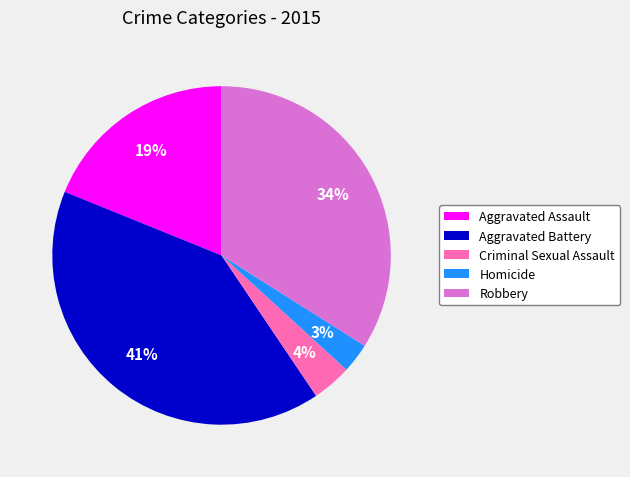

To the nearest percent, what is the difference between the Robbery and Aggravated Battery slice percentages?

7%